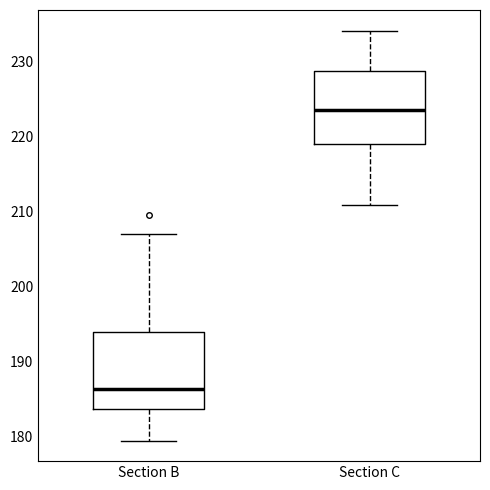

Which box has the highest median line?

Section C